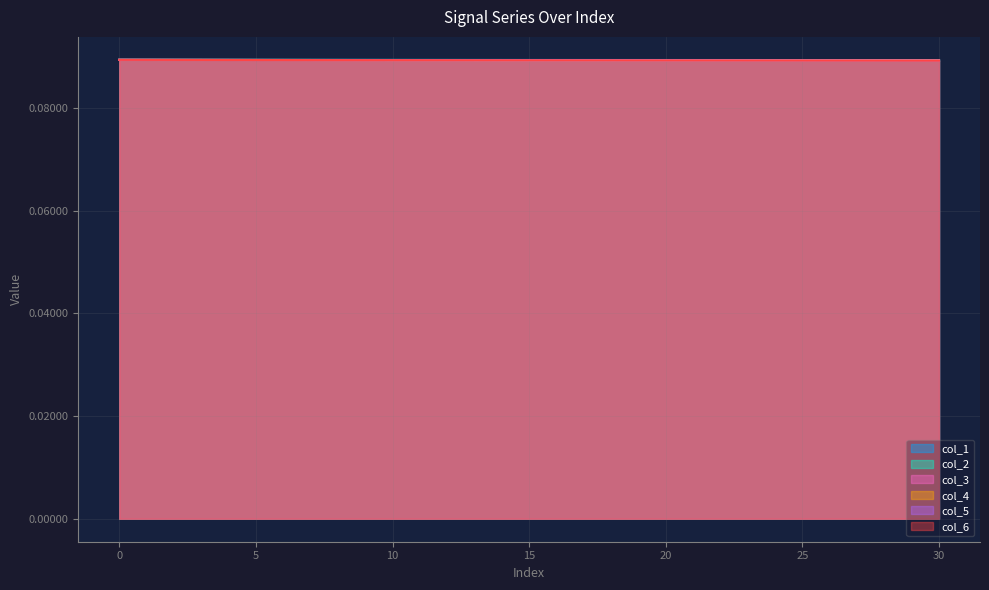

Reading left to right, transcribe all the data shown in this chart.

col_1: 0.1	0.1	0.1	0.1	0.1	0.1	0.1	0.1	0.1	0.1	0.1	0.1	0.1	0.1	0.1	0.1	0.1	0.1	0.1	0.1	0.1	0.1	0.1	0.1	0.1	0.1	0.1	0.1	0.1	0.1	0.1
col_2: 0.1	0.1	0.1	0.1	0.1	0.1	0.1	0.1	0.1	0.1	0.1	0.1	0.1	0.1	0.1	0.1	0.1	0.1	0.1	0.1	0.1	0.1	0.1	0.1	0.1	0.1	0.1	0.1	0.1	0.1	0.1
col_3: 0.1	0.1	0.1	0.1	0.1	0.1	0.1	0.1	0.1	0.1	0.1	0.1	0.1	0.1	0.1	0.1	0.1	0.1	0.1	0.1	0.1	0.1	0.1	0.1	0.1	0.1	0.1	0.1	0.1	0.1	0.1
col_4: 0.1	0.1	0.1	0.1	0.1	0.1	0.1	0.1	0.1	0.1	0.1	0.1	0.1	0.1	0.1	0.1	0.1	0.1	0.1	0.1	0.1	0.1	0.1	0.1	0.1	0.1	0.1	0.1	0.1	0.1	0.1
col_5: 0.1	0.1	0.1	0.1	0.1	0.1	0.1	0.1	0.1	0.1	0.1	0.1	0.1	0.1	0.1	0.1	0.1	0.1	0.1	0.1	0.1	0.1	0.1	0.1	0.1	0.1	0.1	0.1	0.1	0.1	0.1
col_6: 0.1	0.1	0.1	0.1	0.1	0.1	0.1	0.1	0.1	0.1	0.1	0.1	0.1	0.1	0.1	0.1	0.1	0.1	0.1	0.1	0.1	0.1	0.1	0.1	0.1	0.1	0.1	0.1	0.1	0.1	0.1